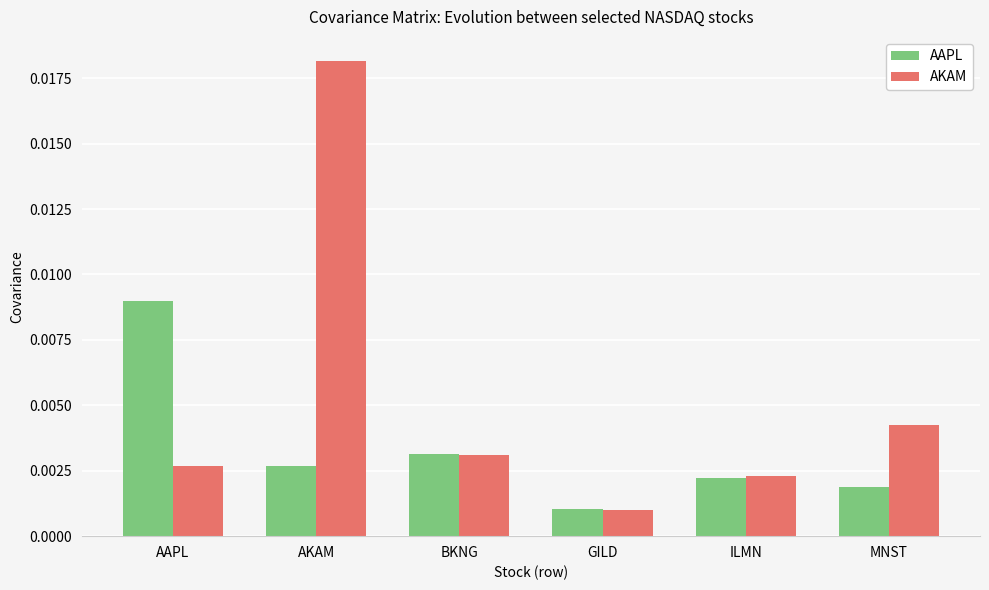

What position from the left is BKNG?

3